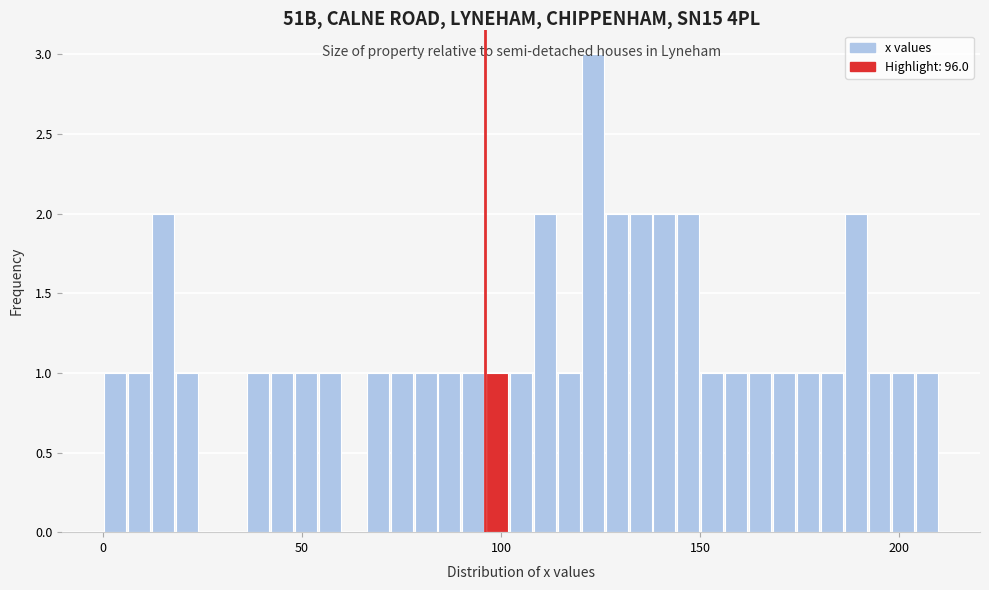

Around what value on the x-axis is the tallest bar? Give the approximate position of its centre, as read against the axis.

125